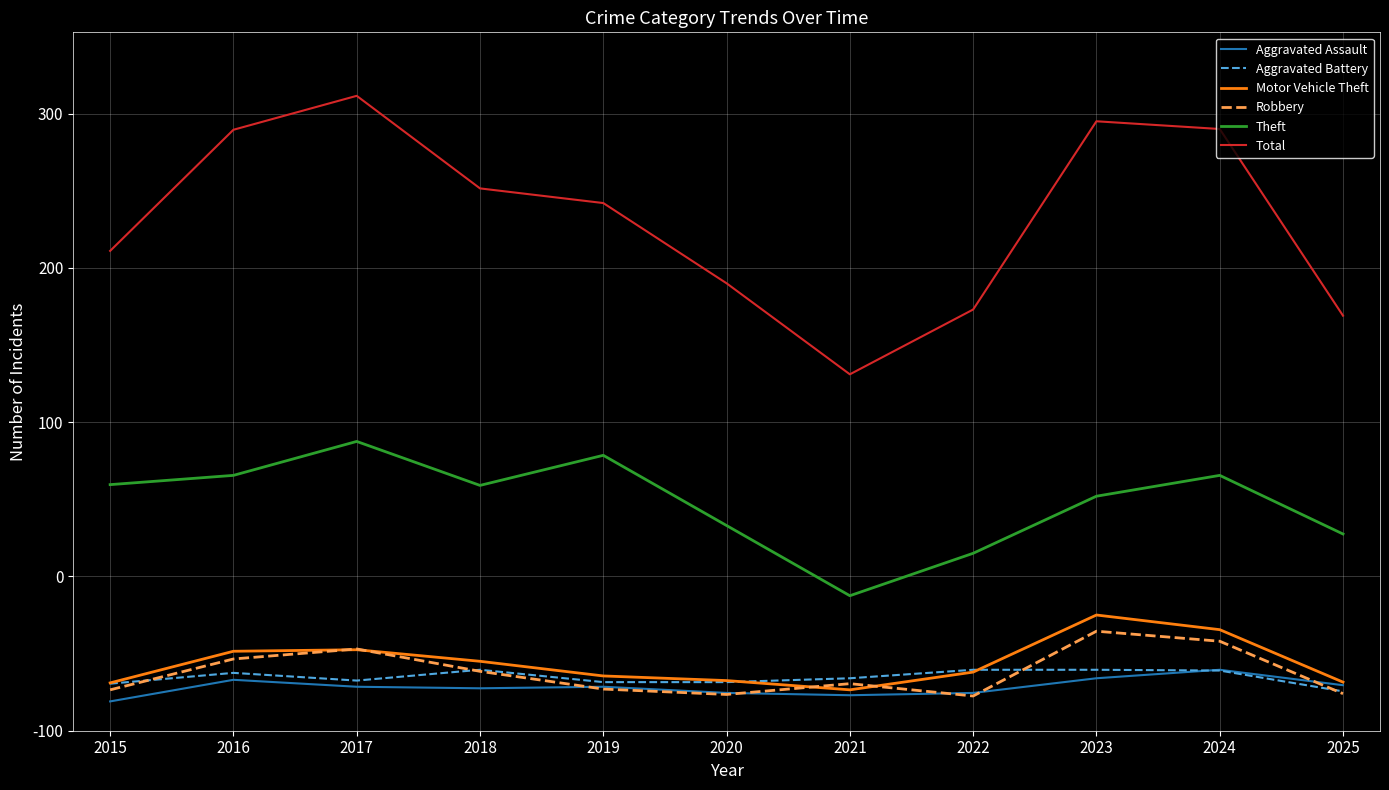

Is this an area chart (filled region under the line)?

No